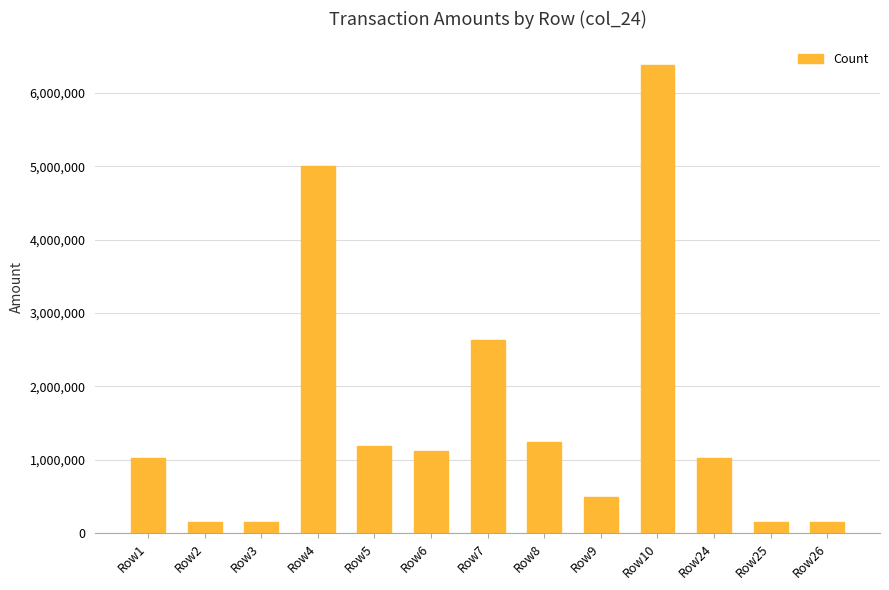

What is the sum of all values?

20692325